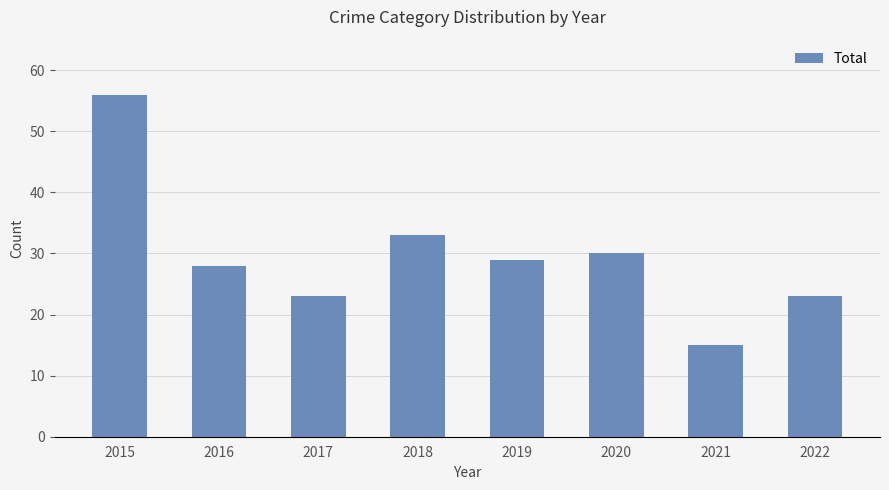

What is the average value?

30